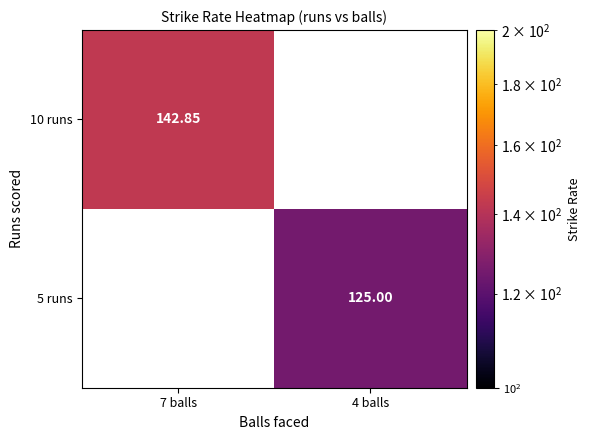

At which category does the chart reach its minimum across all series?

4 balls